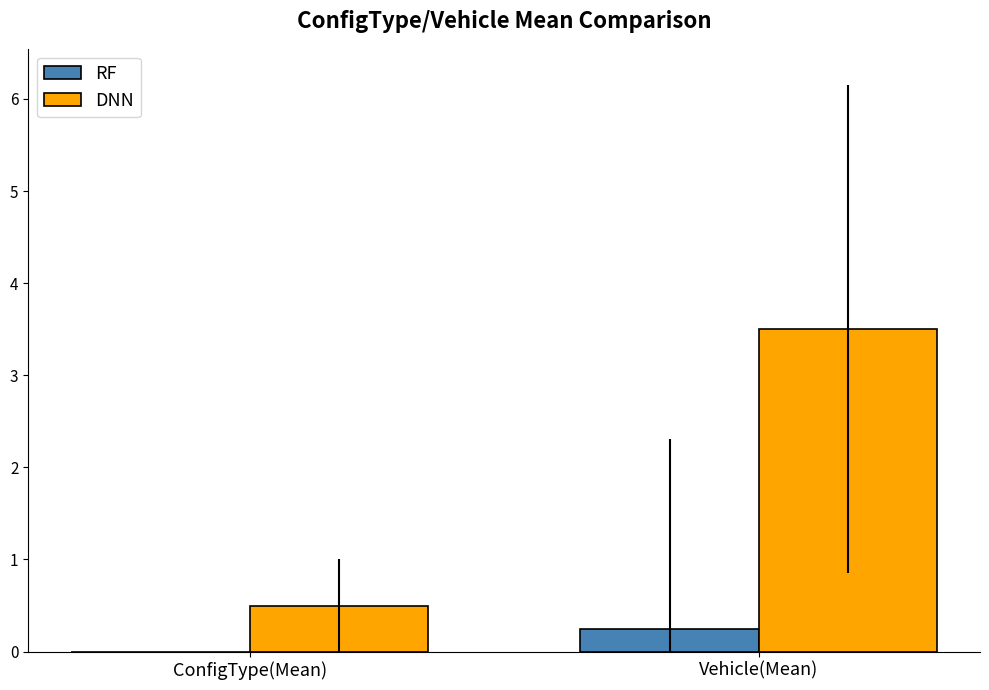

Which label corresponds to the largest value in the chart?

Vehicle(Mean)